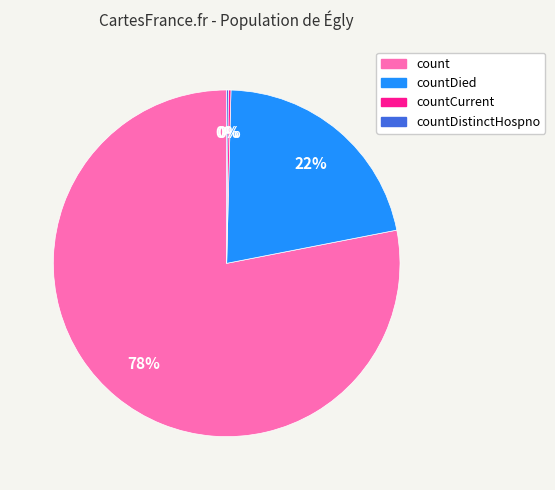

What is the largest slice in the pie chart?

count